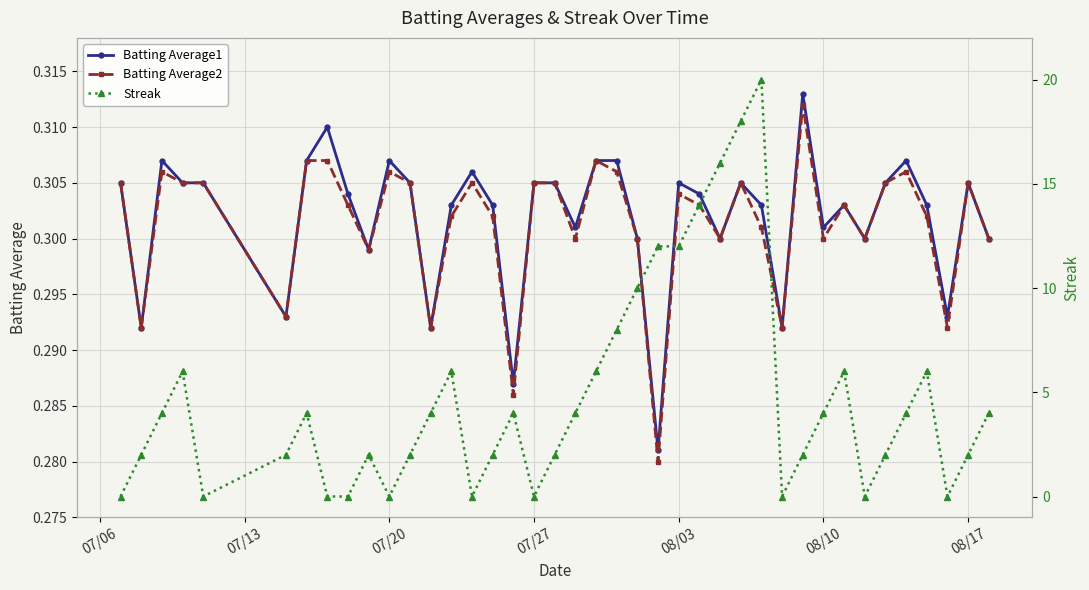

Count the Batting Average1 values in the range 0 to 1.

40